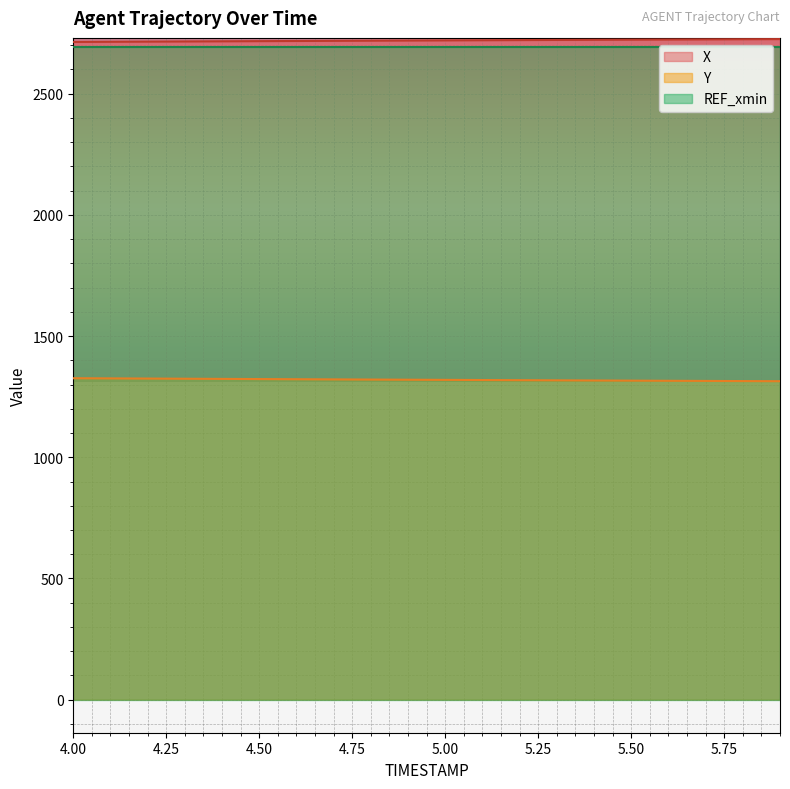

At how many categories does at least one series exceed 1447?

20